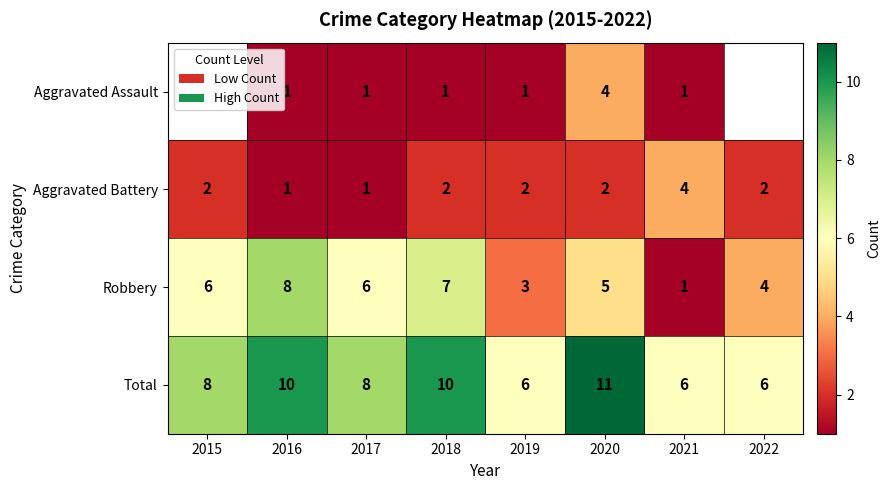

At 2020, list the series in order from largest to smallest.

Total, Robbery, Aggravated Assault, Aggravated Battery